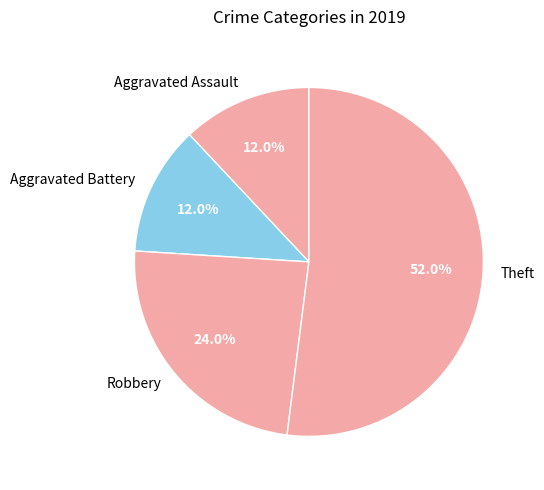

Count the number of slices in the pie.

4